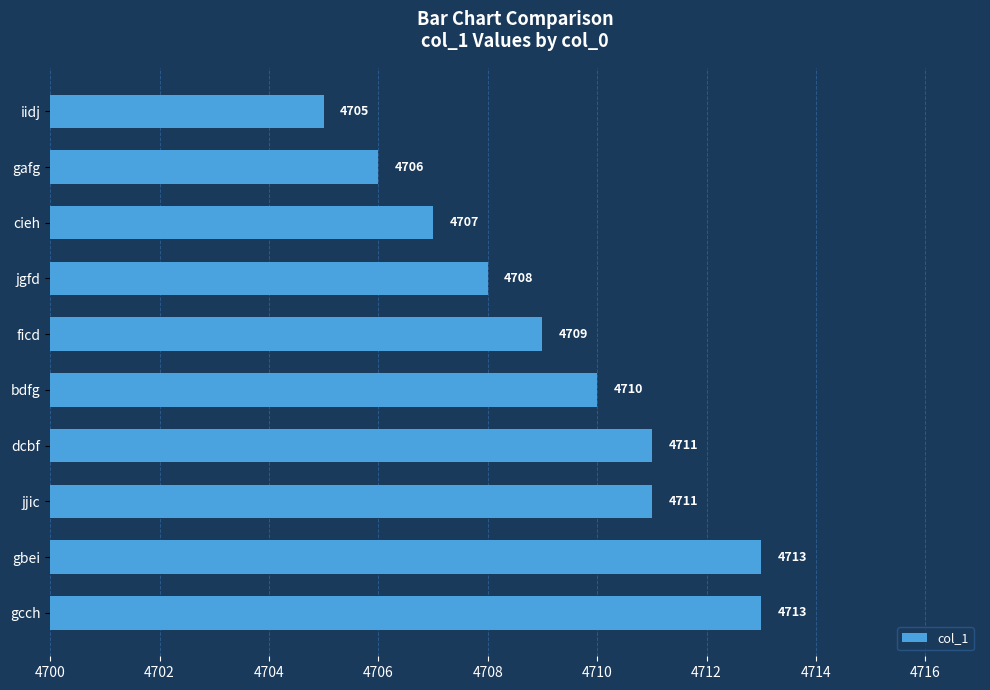

Is it true that the value at gcch is 4713?

True